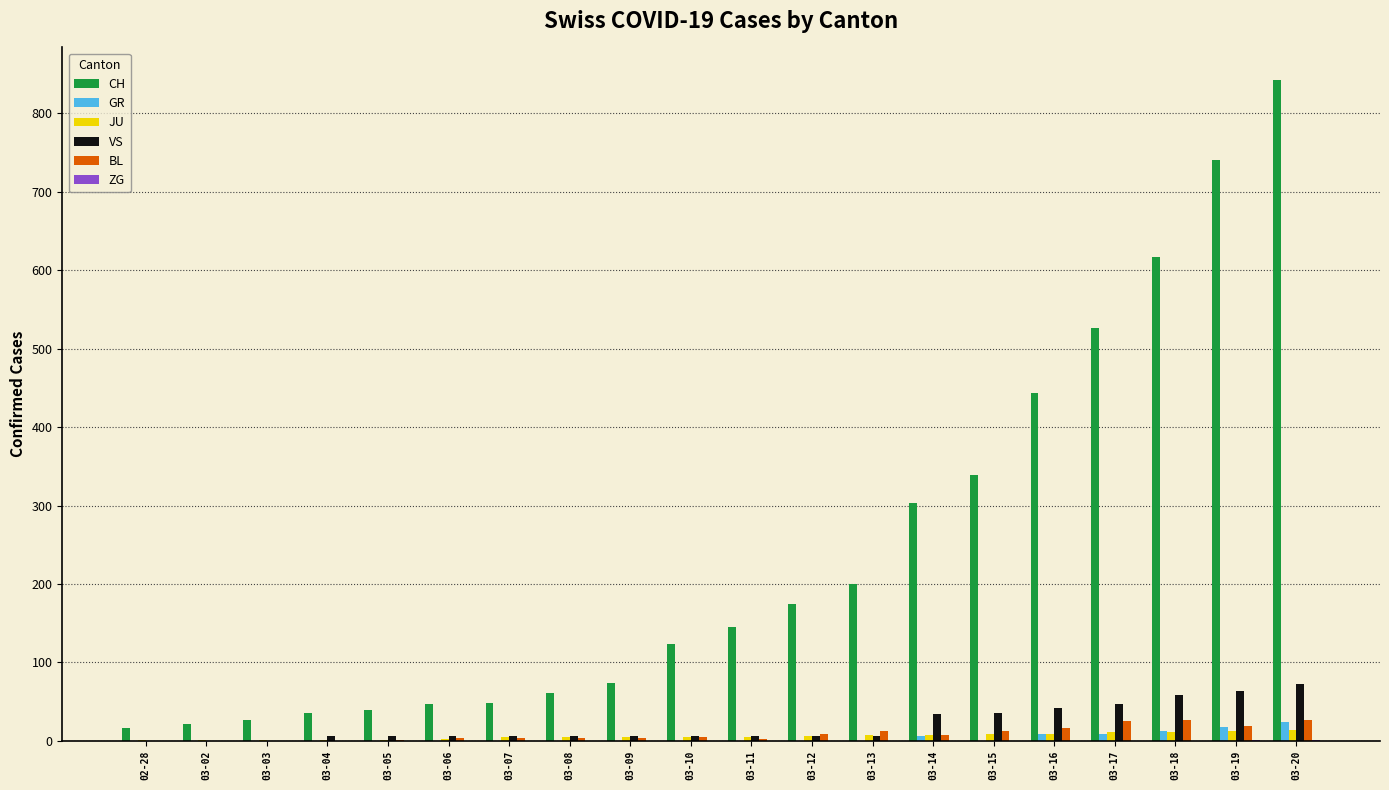

What is the maximum value for VS?

73